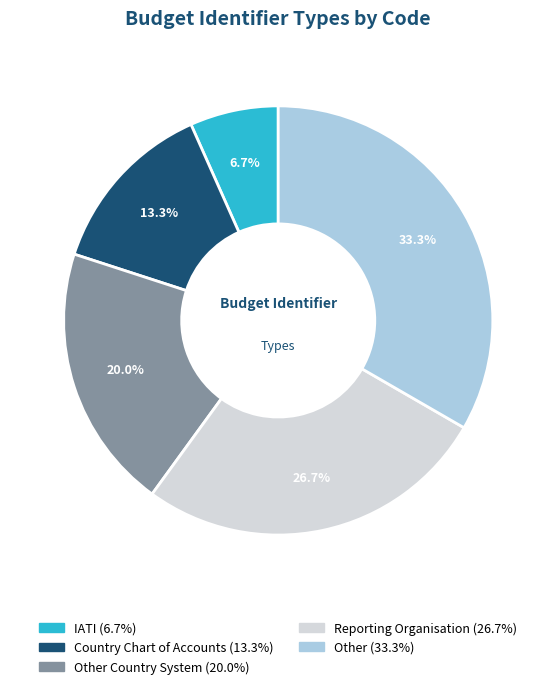

To the nearest percent, what is the average slice percentage?

20%